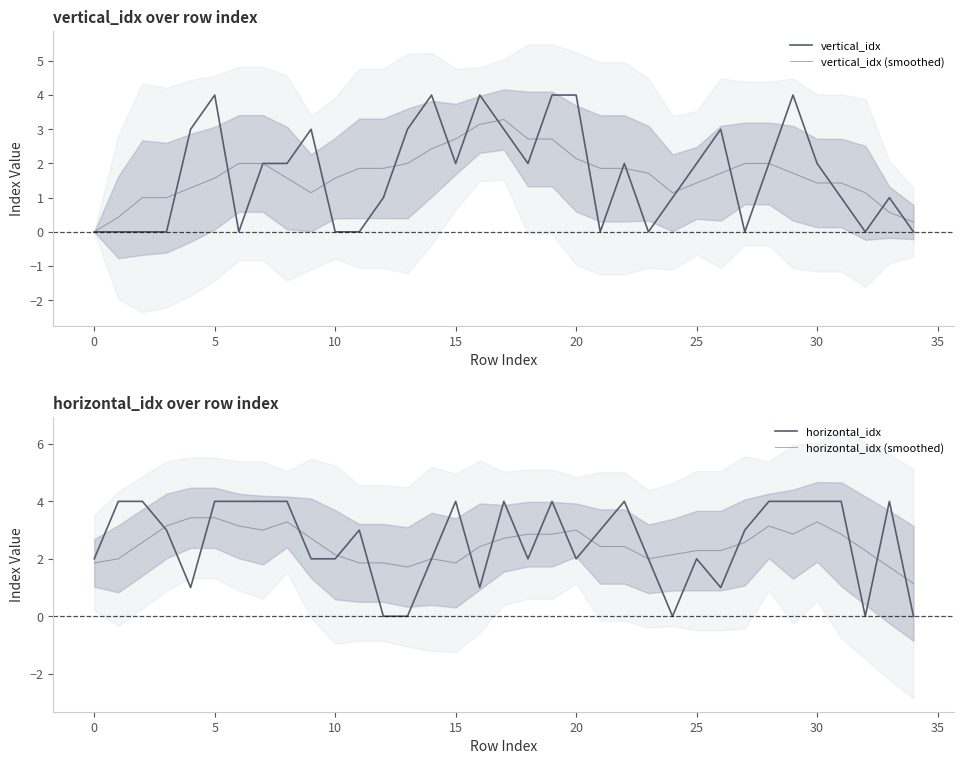

What is the average value of the horizontal_idx series?

2.6